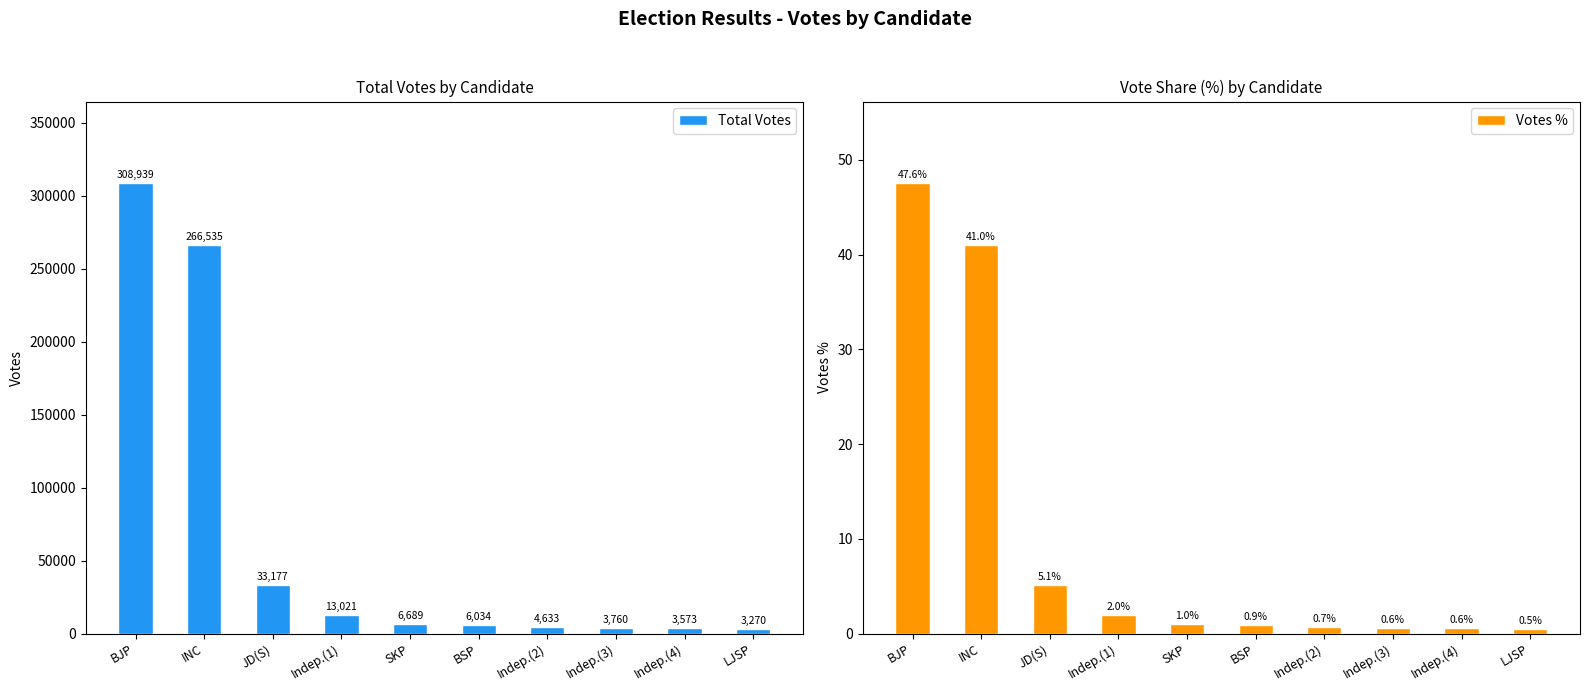

At how many categories does at least one series exceed 4380?

7